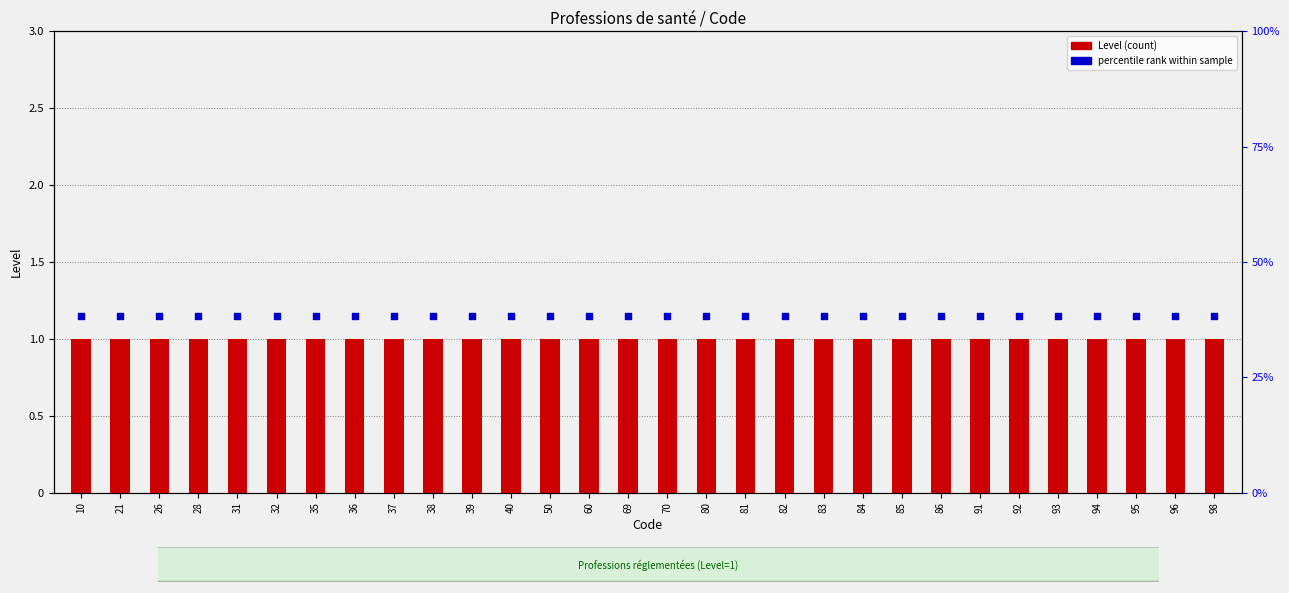

At how many categories does at least one series exceed 1?

30